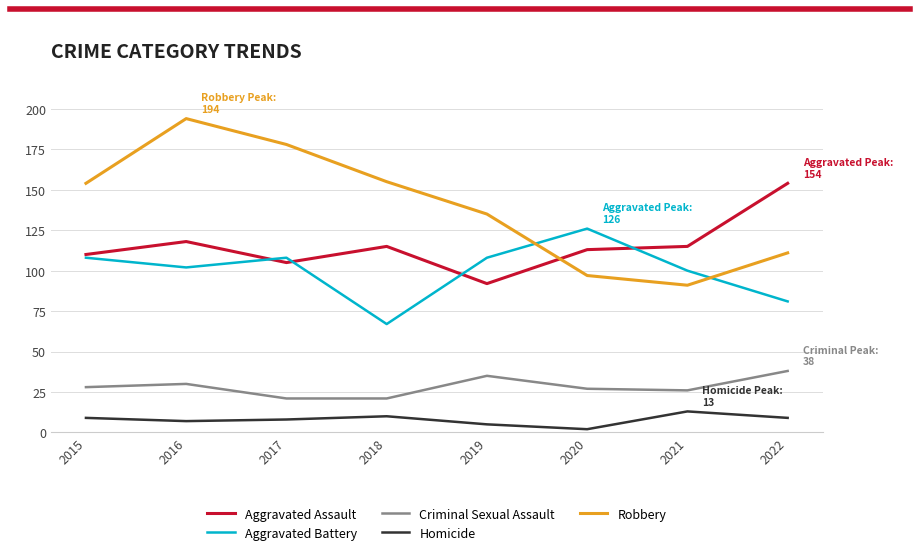

Read the Robbery value at 2021.

91